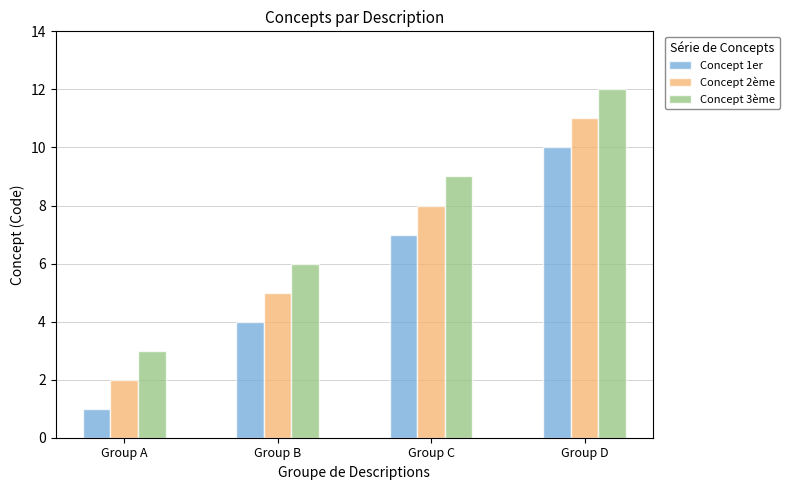

Read the Concept 1er value at Group A.

1